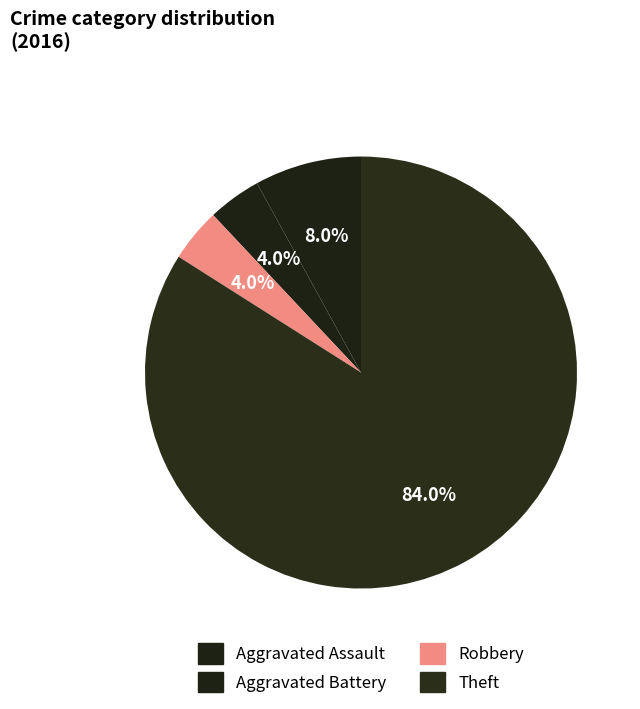

Between Theft and Aggravated Battery, which is larger?

Theft